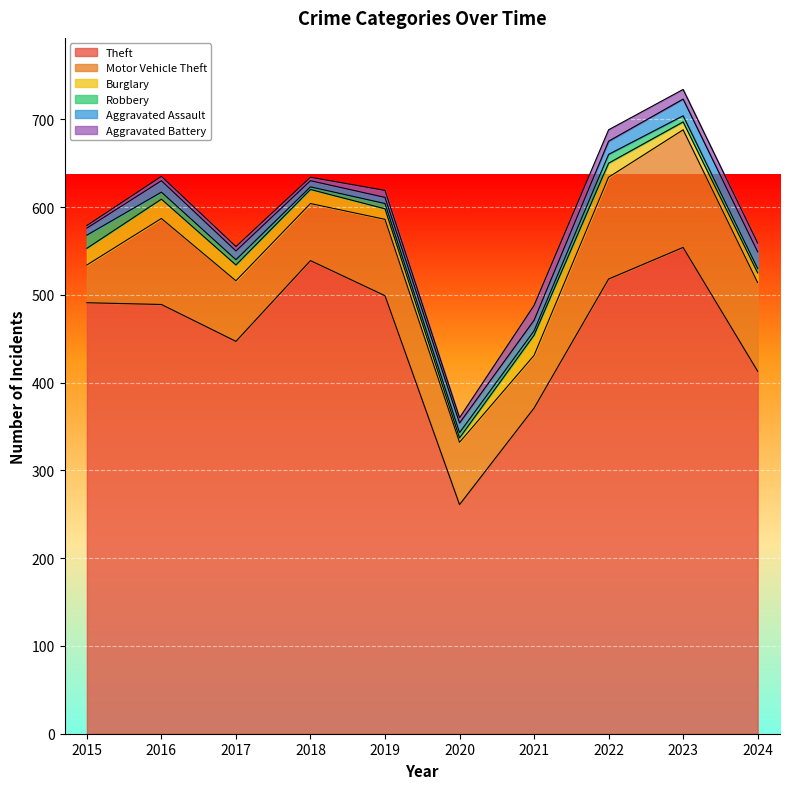

Where is Robbery nearest to the value 9?

2016